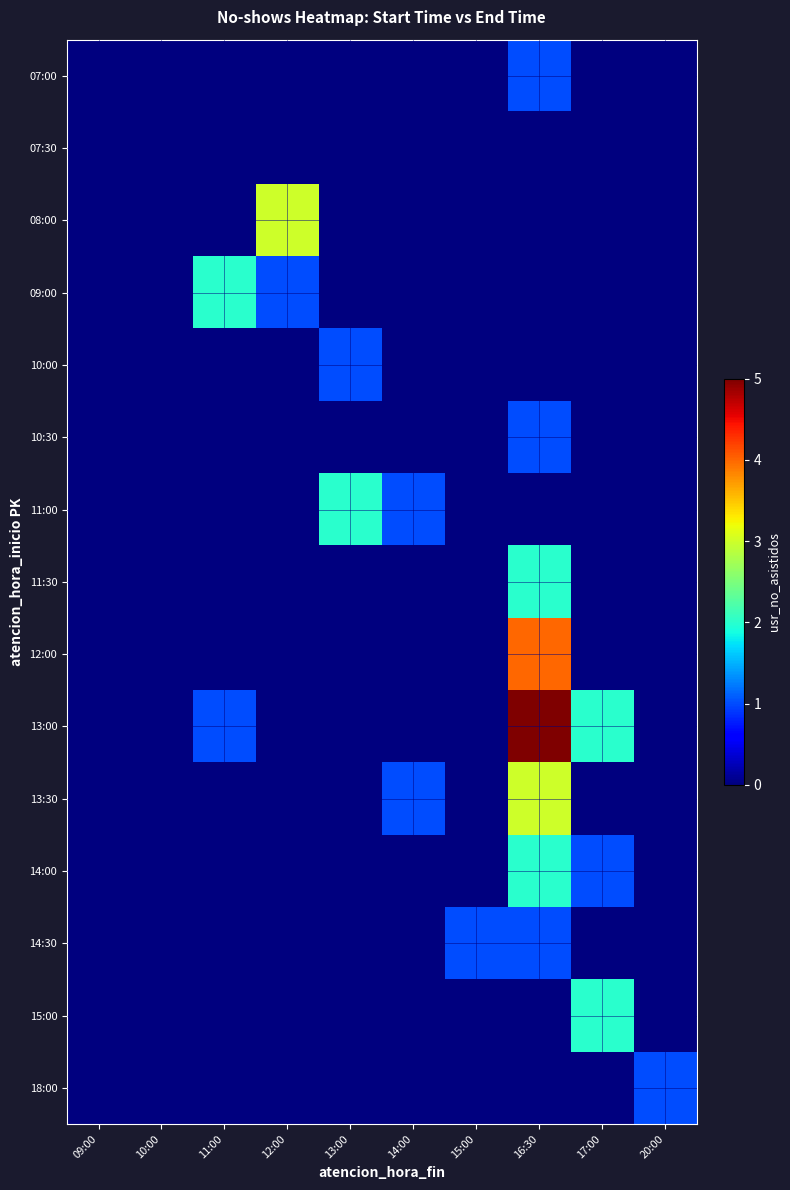

Which category has the lowest value across all series?

09:00